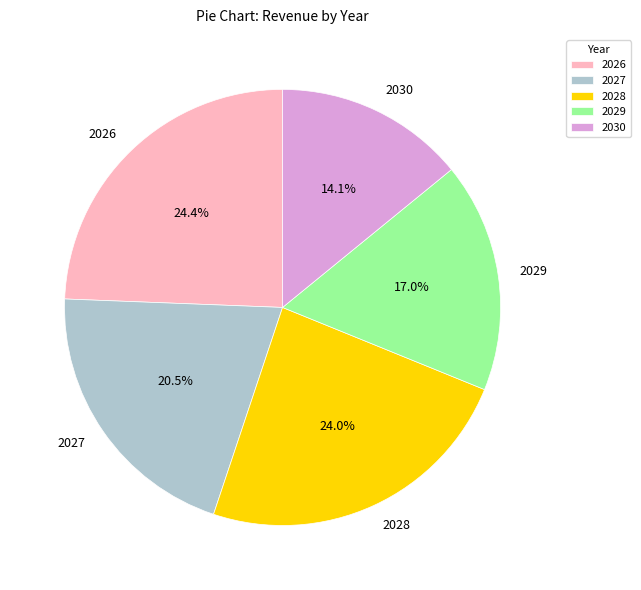

The 2029 slice represents 17% of the pie. True or false?

True